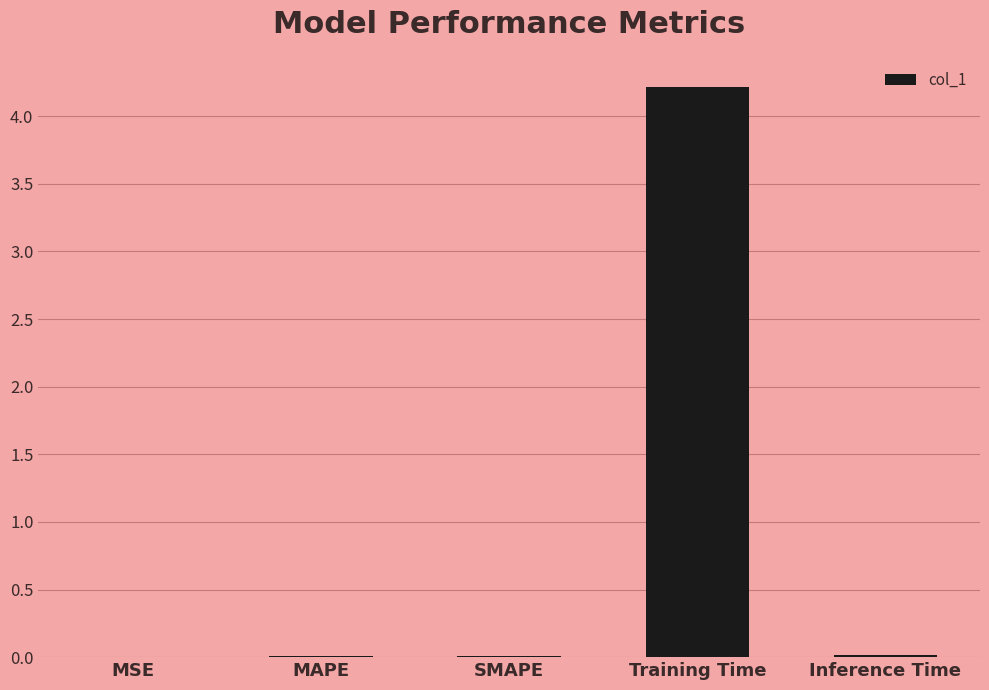

What is the greatest value displayed?

4.2